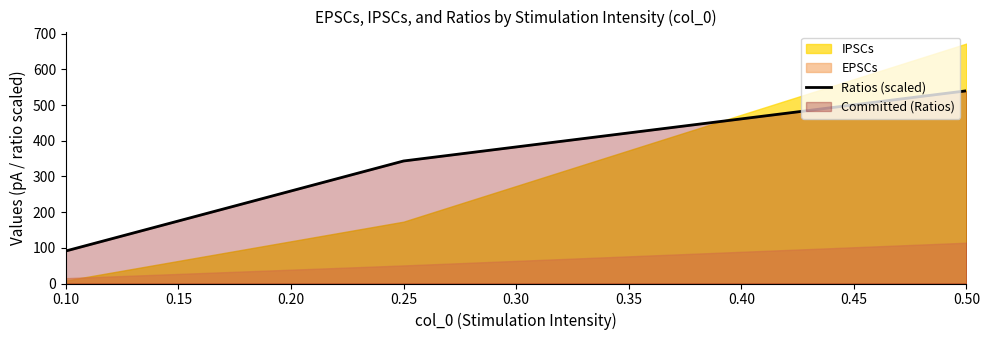

Reading left to right, transcribe all the data shown in this chart.

91.1	343.3	540.0